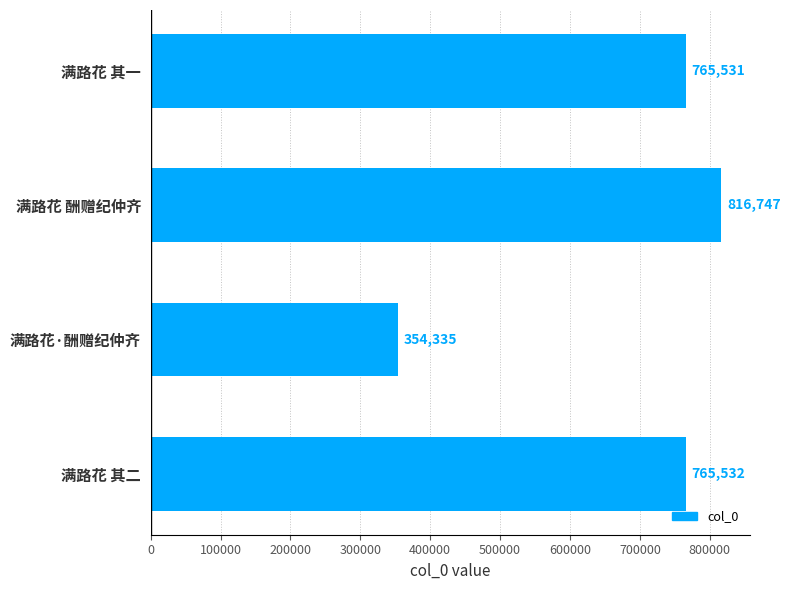

The value at 满路花 其一 is 765531. True or false?

True